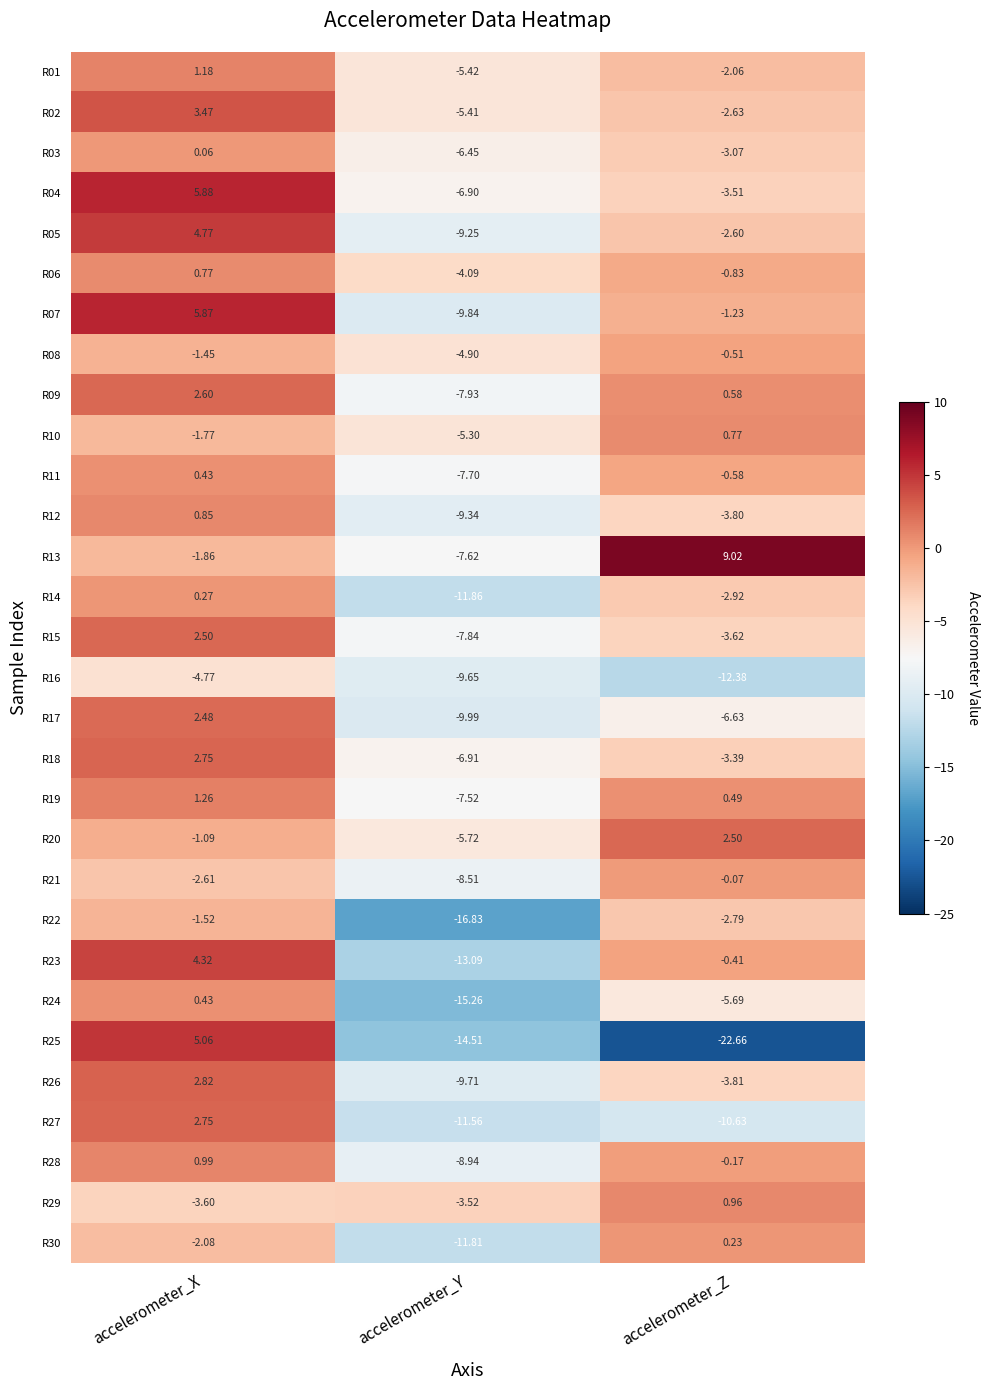

Rank the categories by R03 value from lowest to highest.

accelerometer_Y, accelerometer_Z, accelerometer_X